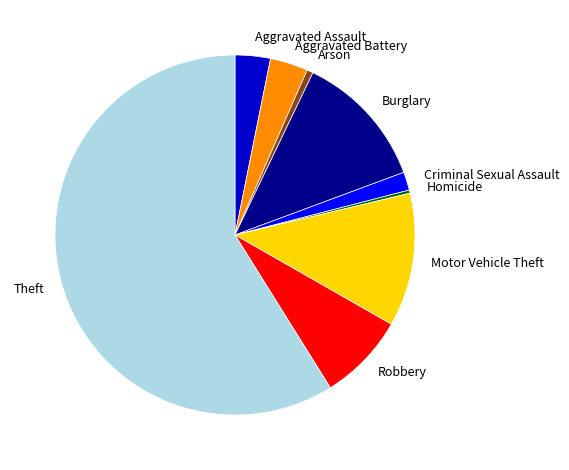

What is the ratio of the value at Aggravated Assault to the value at Burglary?

0.3